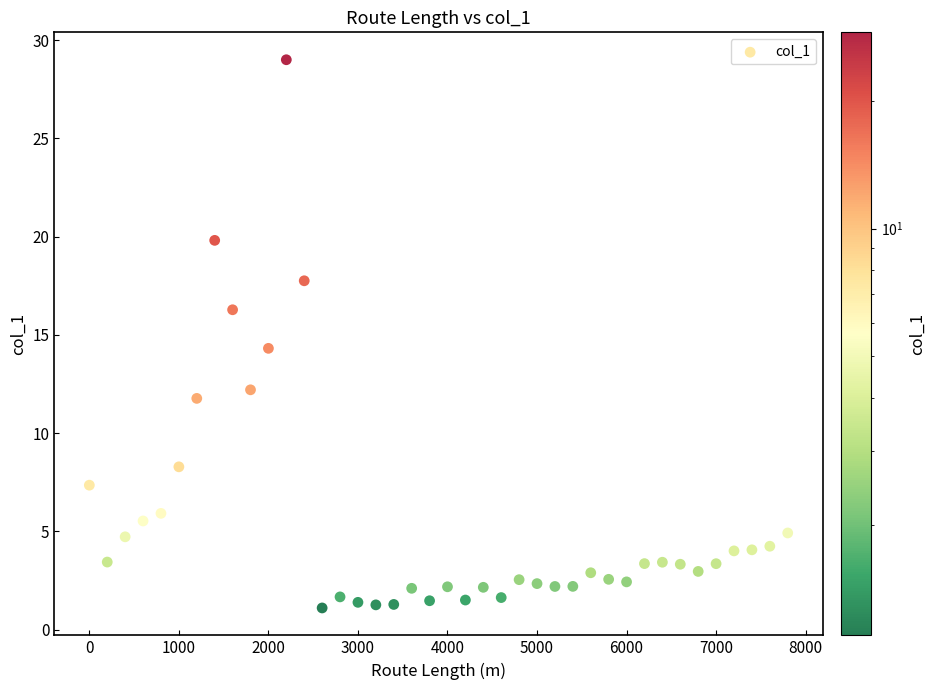

What Y value in the scatter plot is closest to 15?

14.3